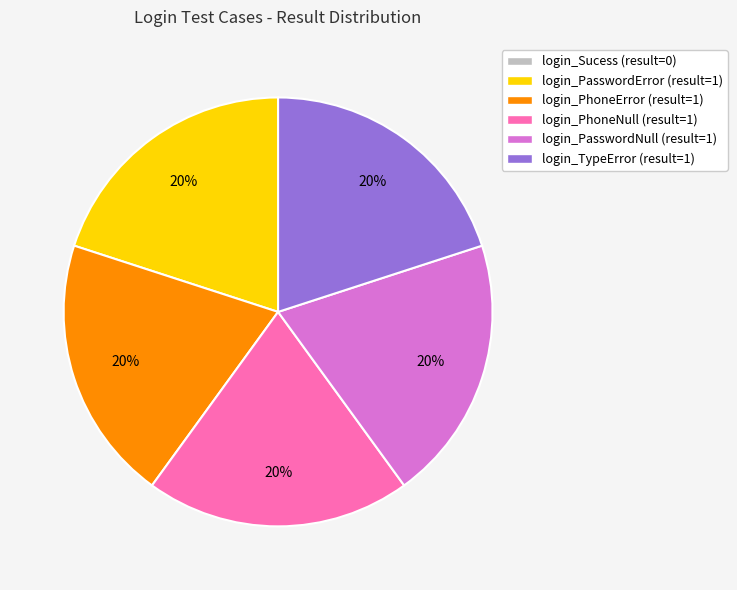

Is the sum of login_TypeError and login_PhoneError greater than half?

No